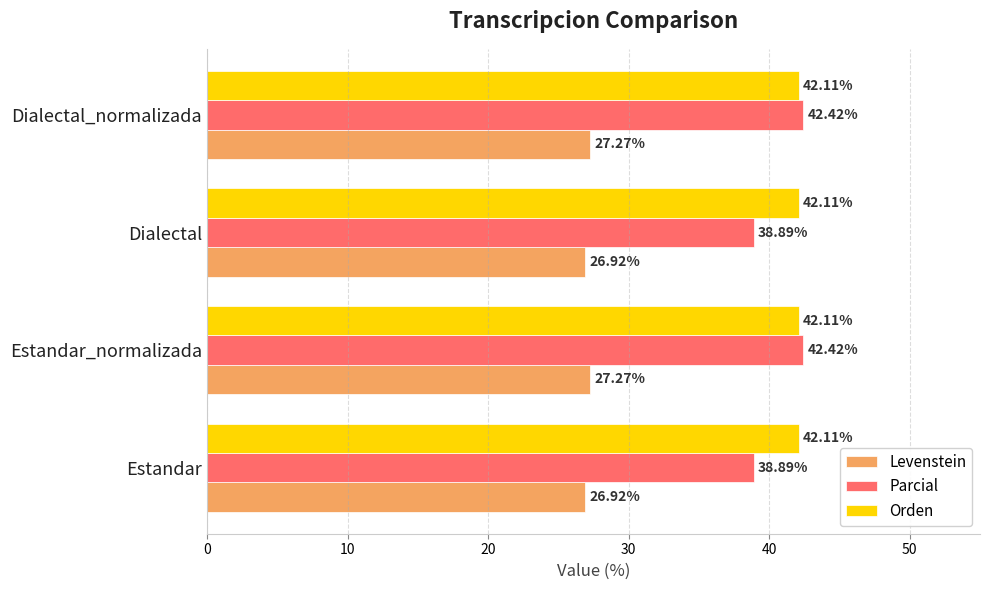

At how many categories does at least one series exceed 38?

4